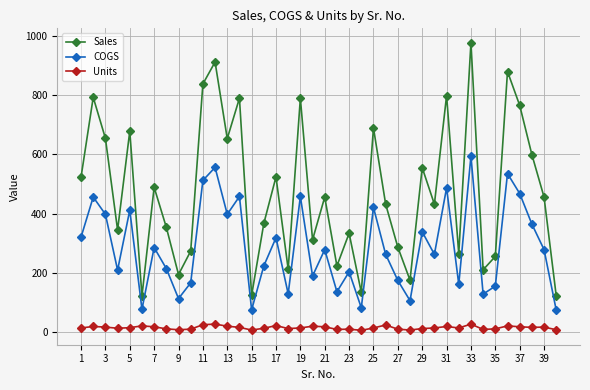

What is the difference between the second highest and second lowest values in the COGS series?

480